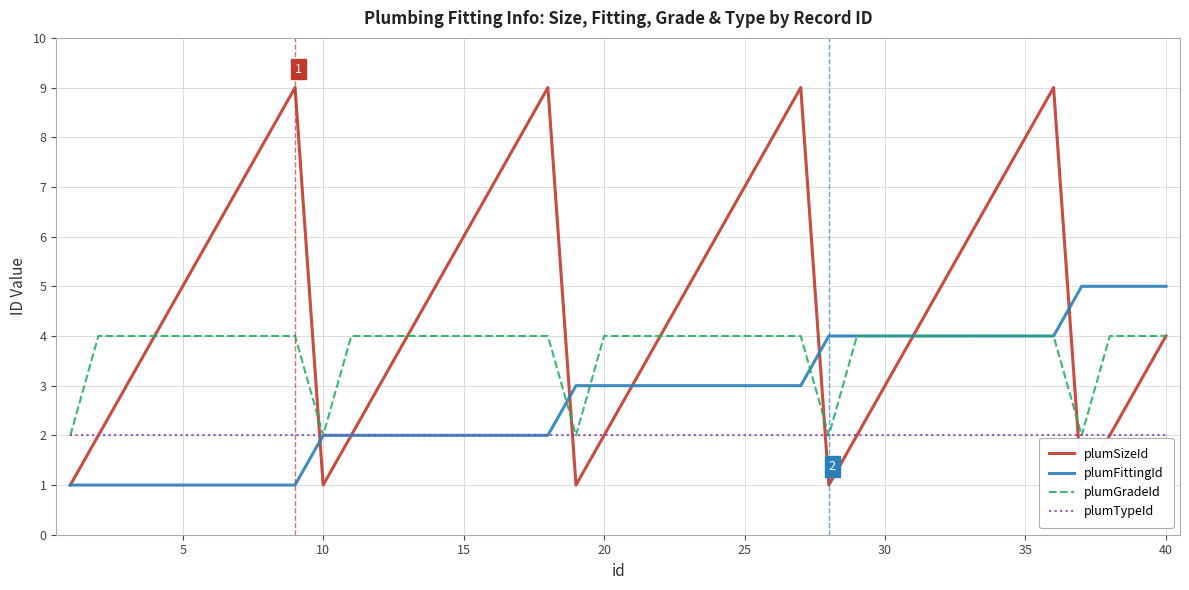

Which series has the widest spread of values?

plumSizeId